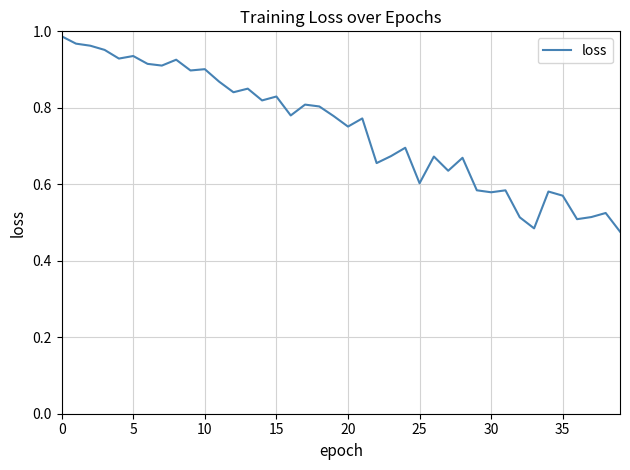

Reading left to right, what are all the values shown in this chart?

1.0	1.0	1.0	1.0	0.9	0.9	0.9	0.9	0.9	0.9	0.9	0.9	0.8	0.9	0.8	0.8	0.8	0.8	0.8	0.8	0.8	0.8	0.7	0.7	0.7	0.6	0.7	0.6	0.7	0.6	0.6	0.6	0.5	0.5	0.6	0.6	0.5	0.5	0.5	0.5